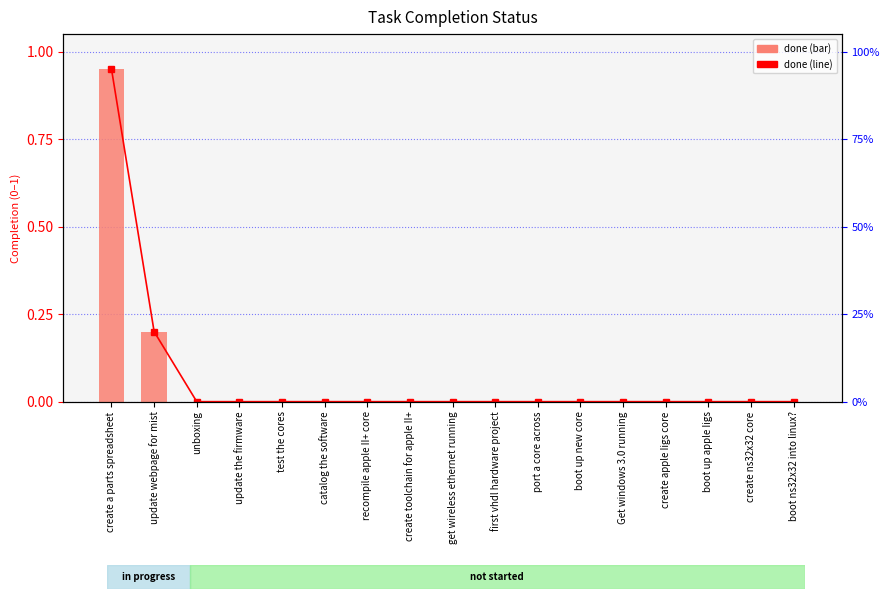

Reading left to right, what are all the values shown in this chart?

done (line): create a parts spreadsheet=0.9	update webpage for mist=0.2	unboxing=0.0	update the firmware=0.0	test the cores=0.0	catalog the software=0.0	recompile apple II+ core=0.0	create toolchain for apple II+=0.0	get wireless ethernet running=0.0	first vhdl hardware project=0.0	port a core across=0.0	boot up new core=0.0	Get windows 3.0 running=0.0	create apple Iigs core=0.0	boot up apple Iigs=0.0	create ns32x32 core=0.0	boot ns32x32 into linux?=0.0
done: create a parts spreadsheet=0.9	update webpage for mist=0.2	unboxing=0.0	update the firmware=0.0	test the cores=0.0	catalog the software=0.0	recompile apple II+ core=0.0	create toolchain for apple II+=0.0	get wireless ethernet running=0.0	first vhdl hardware project=0.0	port a core across=0.0	boot up new core=0.0	Get windows 3.0 running=0.0	create apple Iigs core=0.0	boot up apple Iigs=0.0	create ns32x32 core=0.0	boot ns32x32 into linux?=0.0